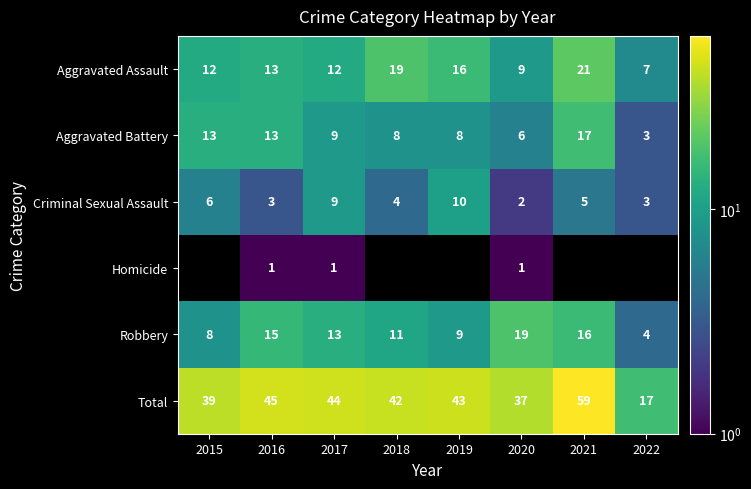

What is the smallest value displayed?

1.0